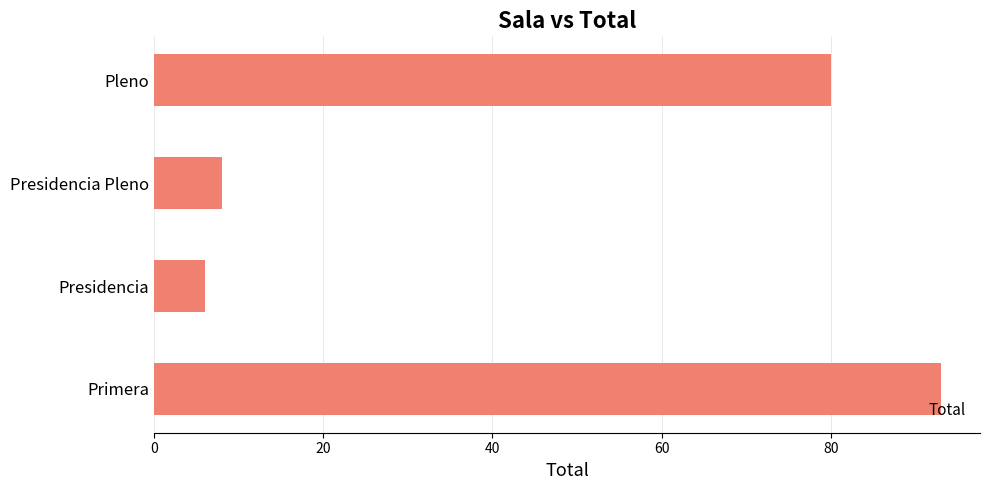

Reading bottom to top, transcribe all the data shown in this chart.

Primera=93	Presidencia=6	Presidencia Pleno=8	Pleno=80